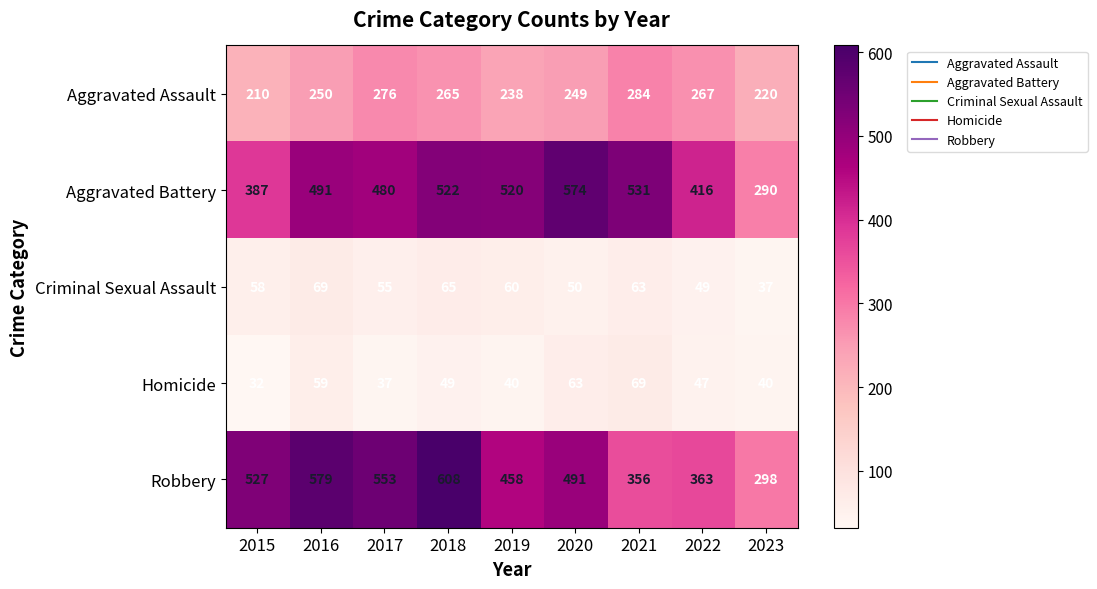

Between 2015 and 2021, which series saw the biggest shift?

Robbery